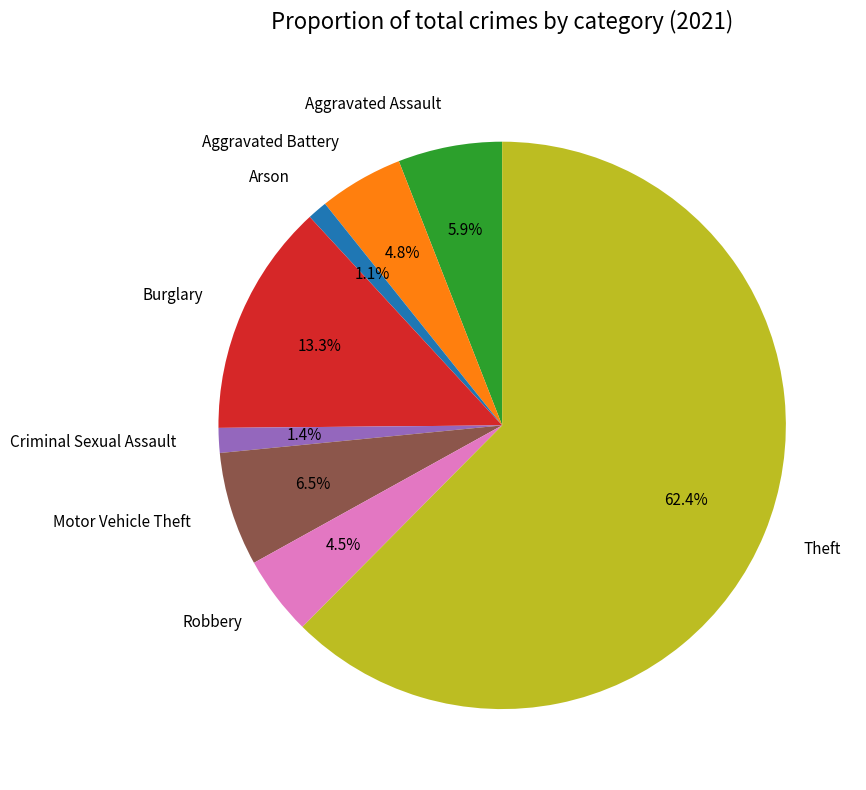

Is there any slice that represents more than half of the pie?

Yes